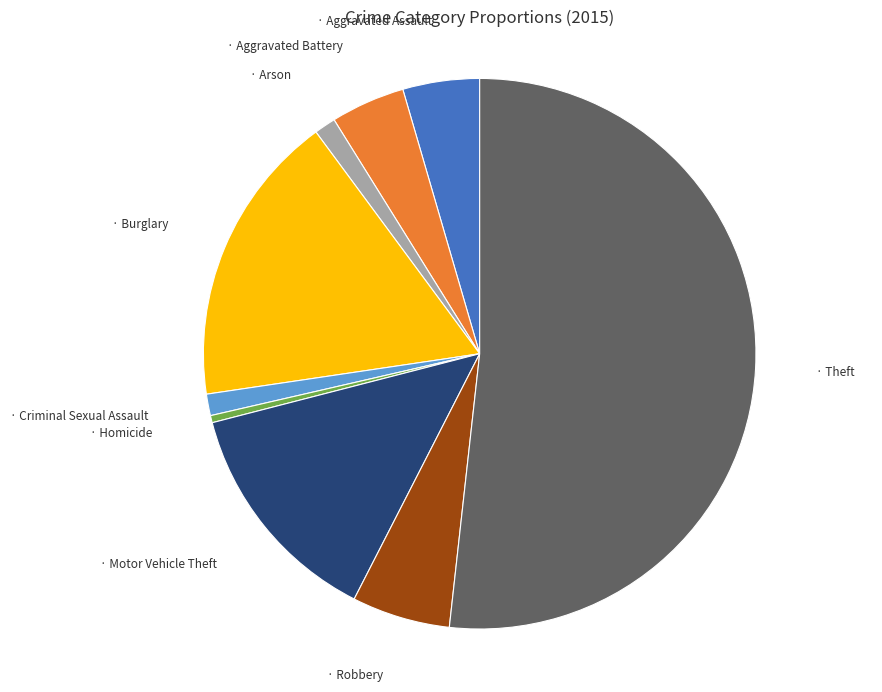

Is there any slice that represents more than half of the pie?

Yes